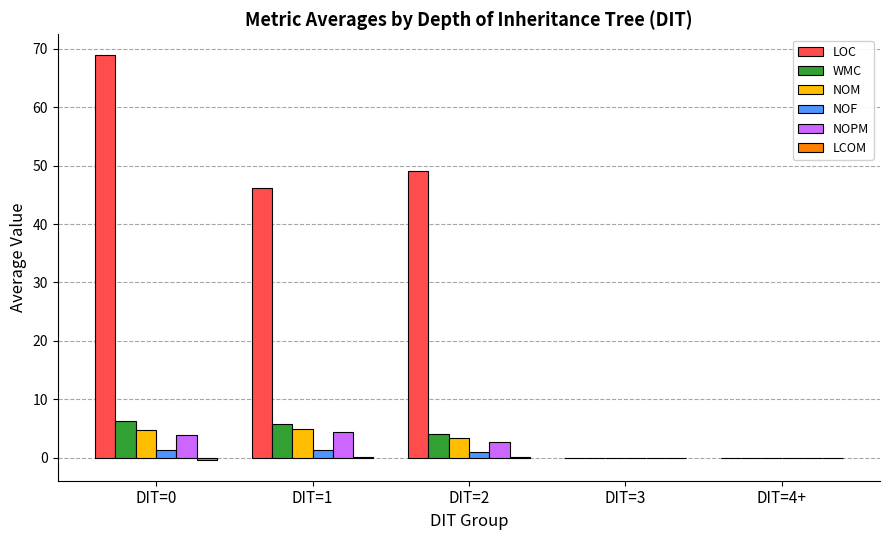

Count the number of categories in the chart.

5